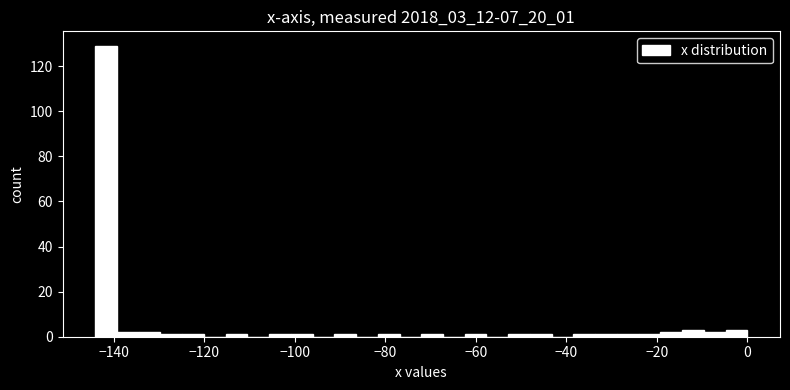

Around what value on the x-axis is the tallest bar? Give the approximate position of its centre, as read against the axis.

-142